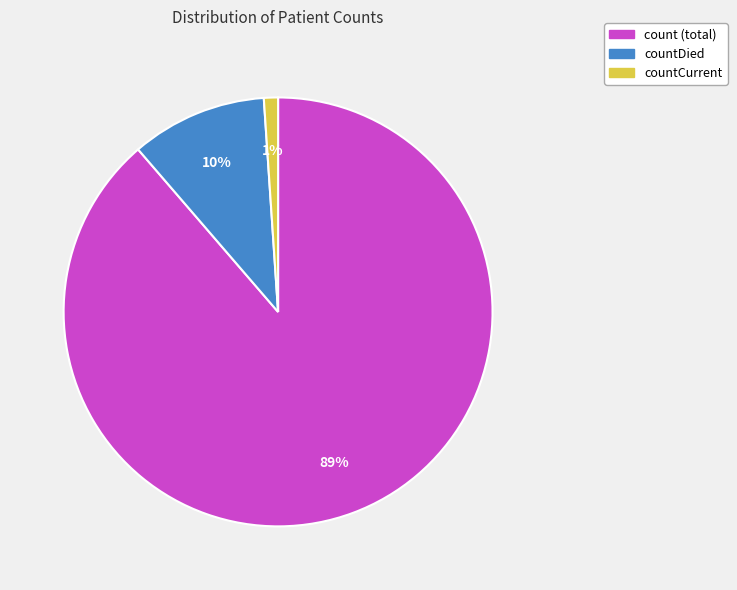

To the nearest percent, what is the difference between the largest and smallest slice percentages?

88%